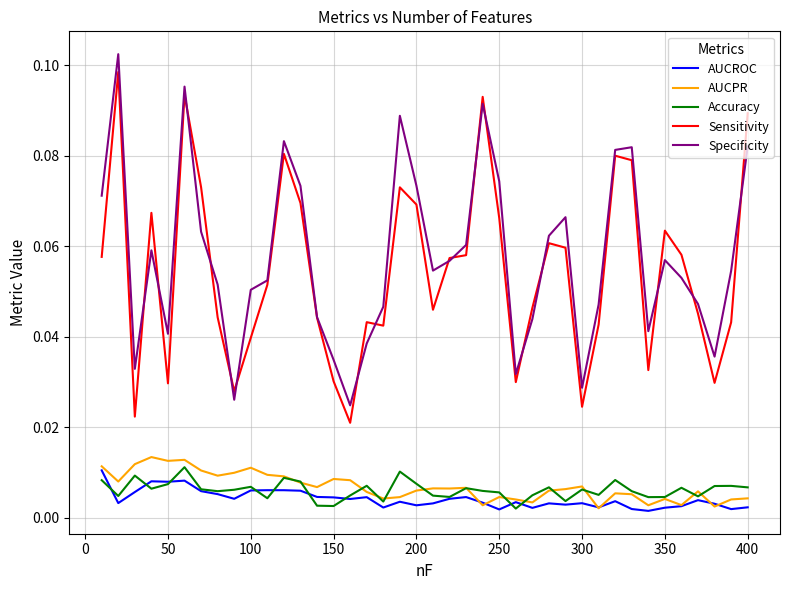

True or false: Sensitivity and AUCPR cross at least once.

False